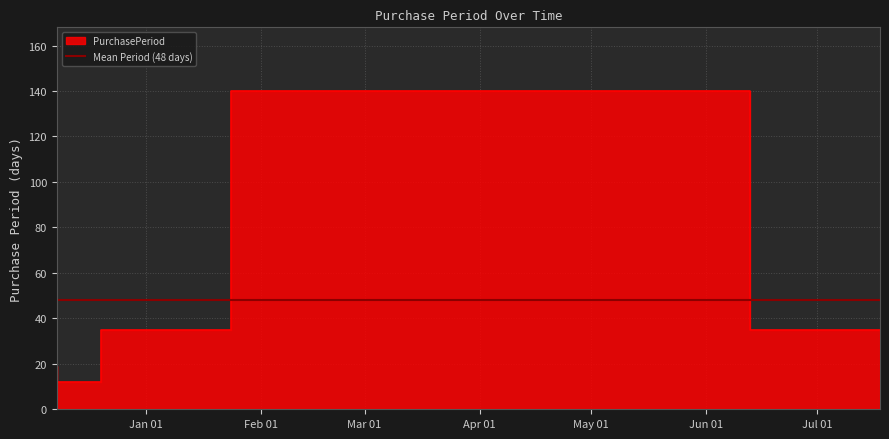

How many values exceed 35?

1